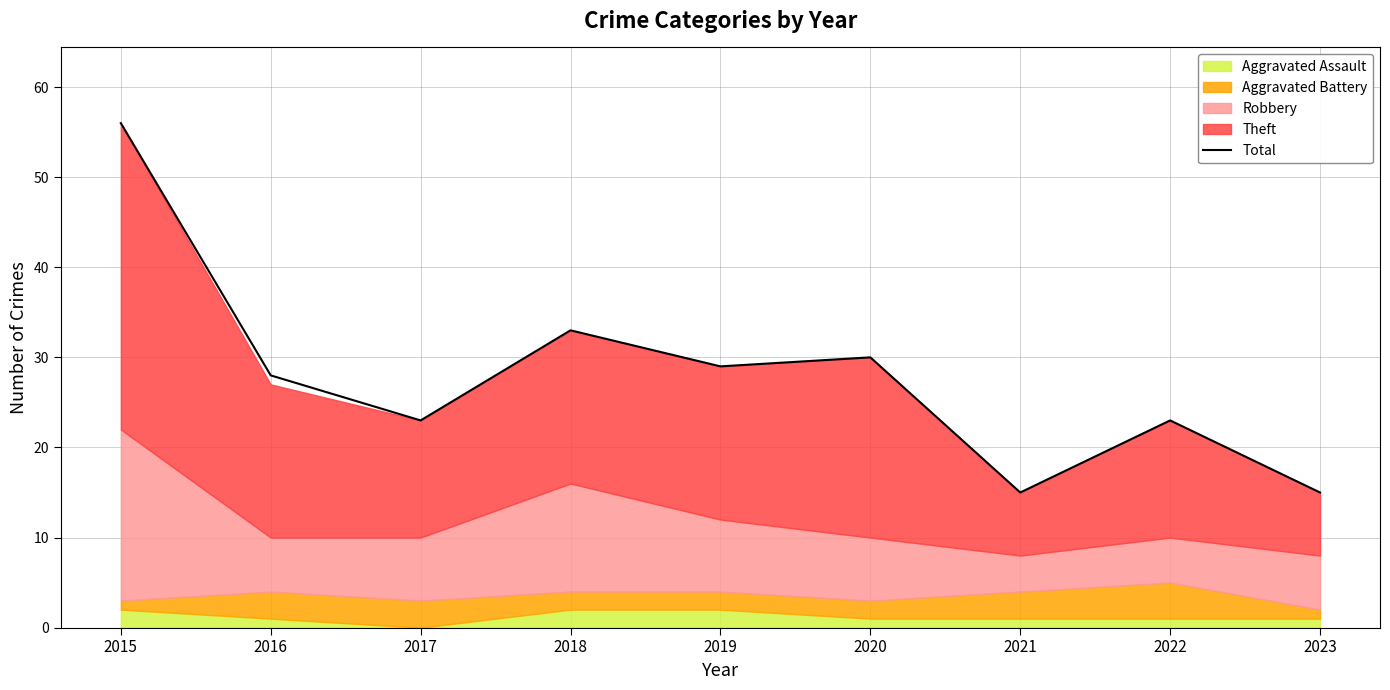

What is the difference between the maximum and minimum values?

41